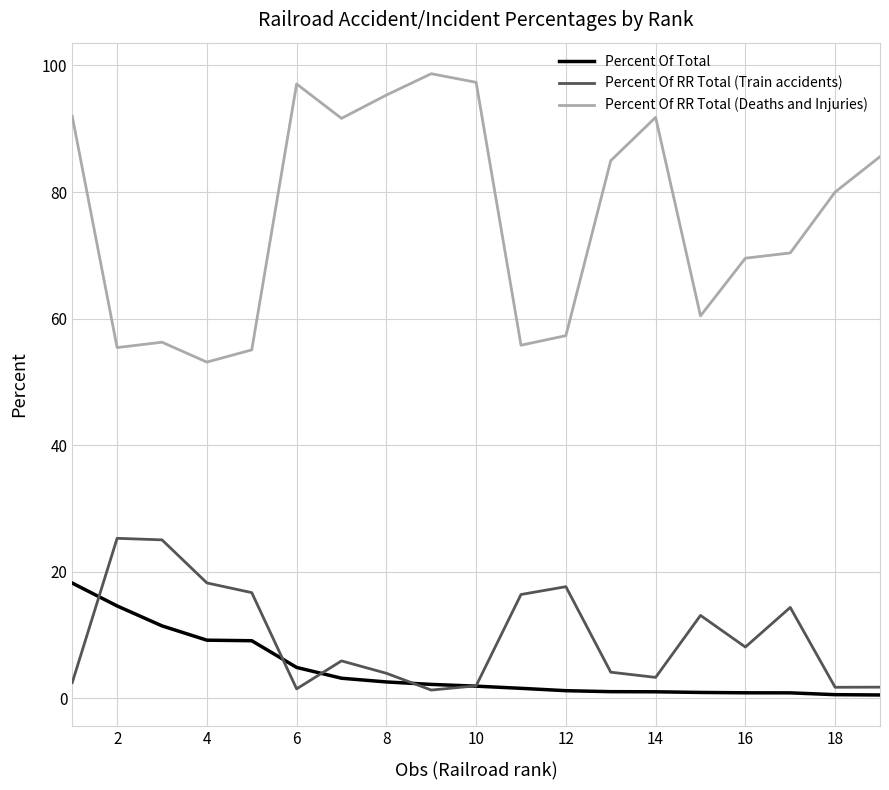

True or false: Percent Of RR Total (Train accidents) and Percent Of RR Total (Deaths and Injuries) intersect in this chart.

False